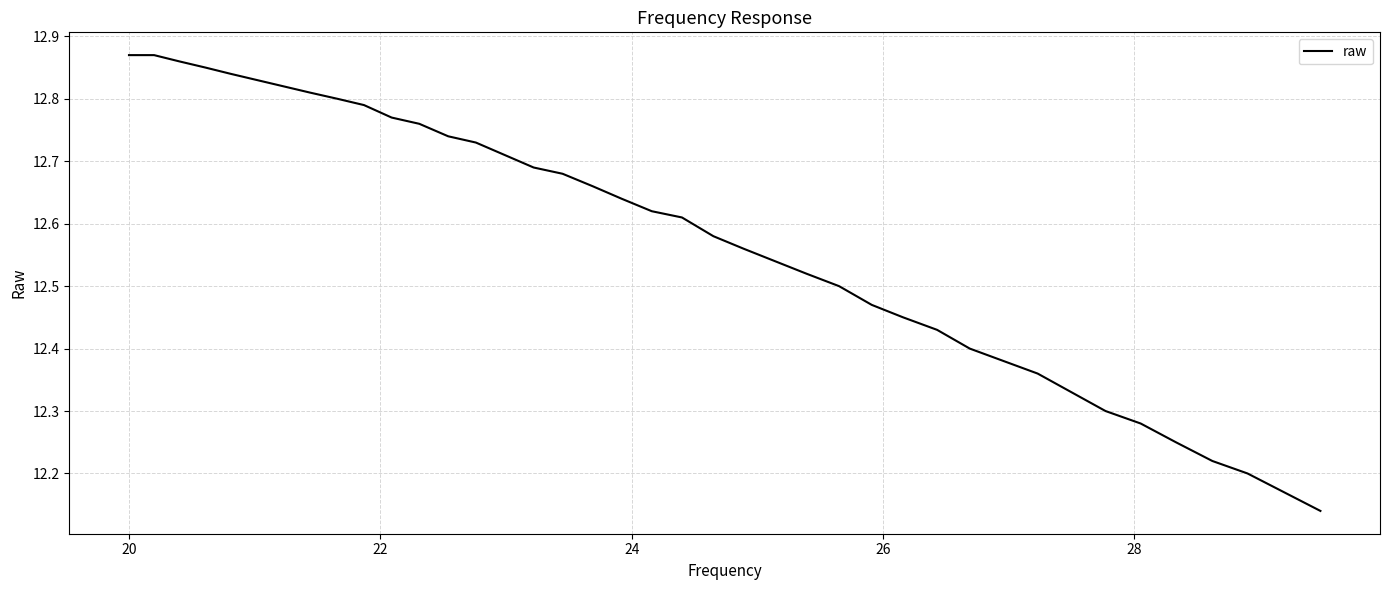

What is the difference between the maximum and minimum values?

0.7